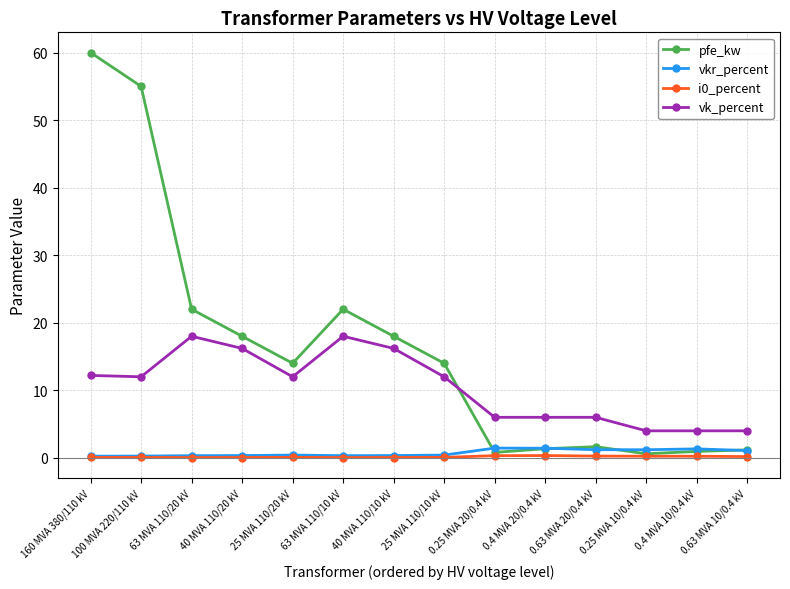

Which series has the widest spread of values?

pfe_kw